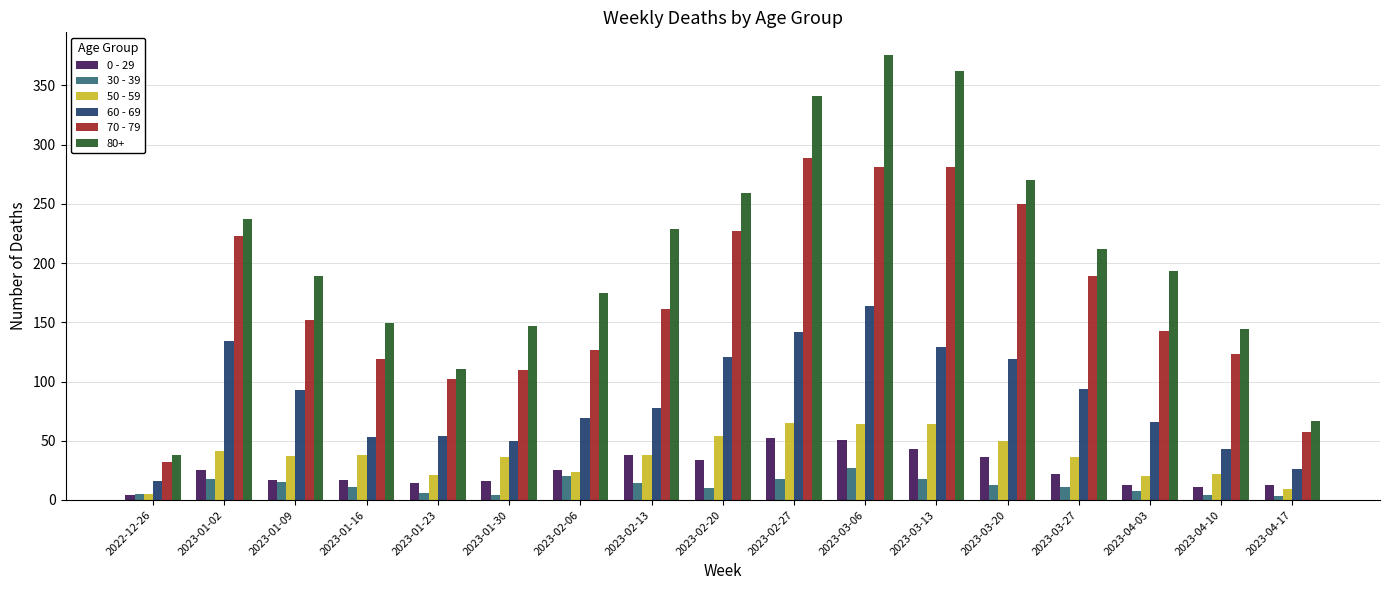

The 0 - 29 series shows 51 at 2023-03-06. True or false?

True